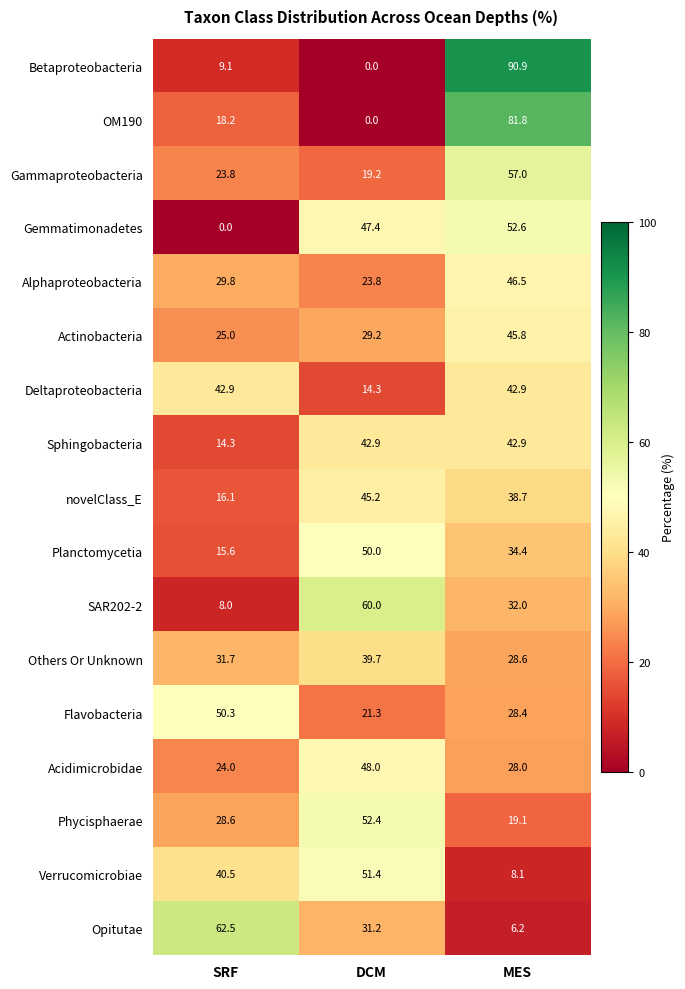

True or false: Opitutae has a value of 62.5 at SRF.

True